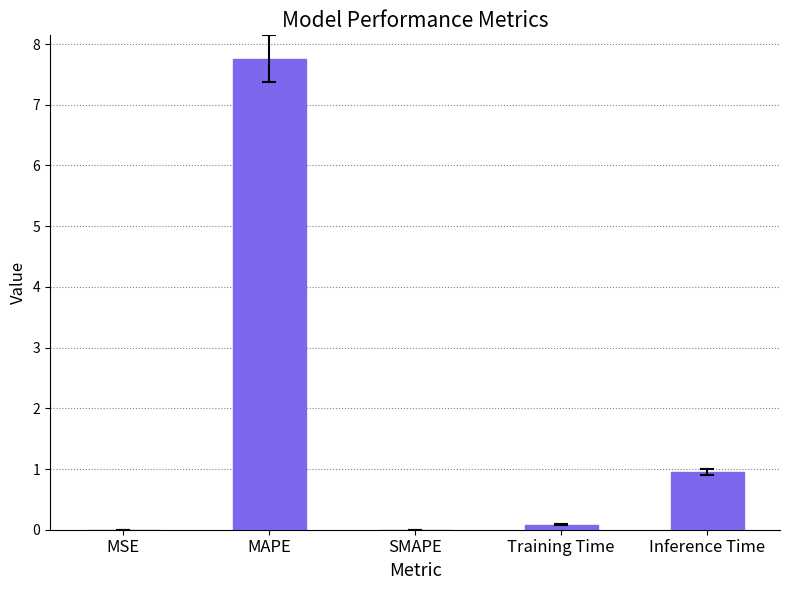

Which has a higher value, Inference Time or SMAPE?

Inference Time